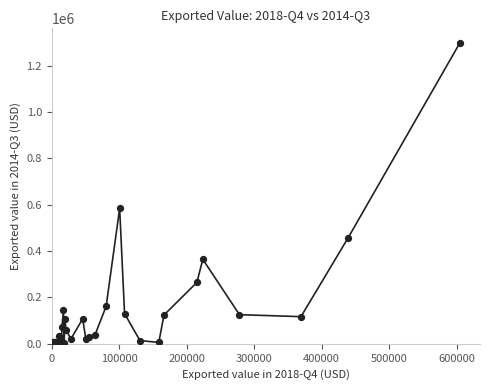

What Y value in the scatter plot is closest to 648638?

584574